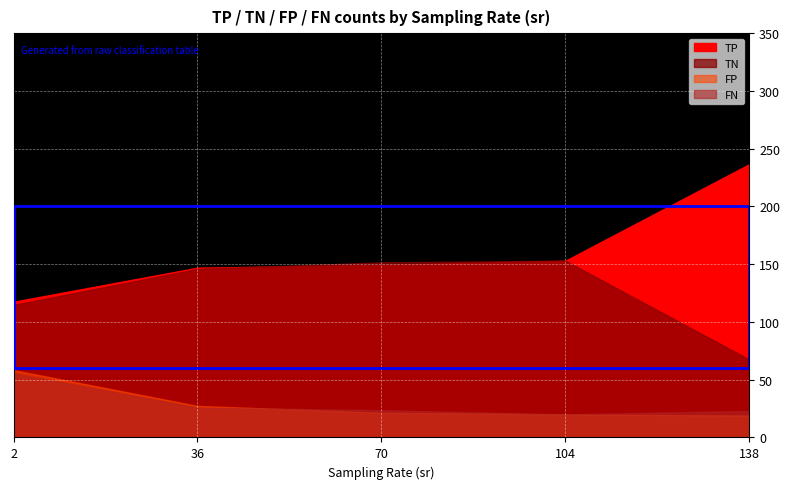

Where do FN and FP first cross each other?

1 and 2